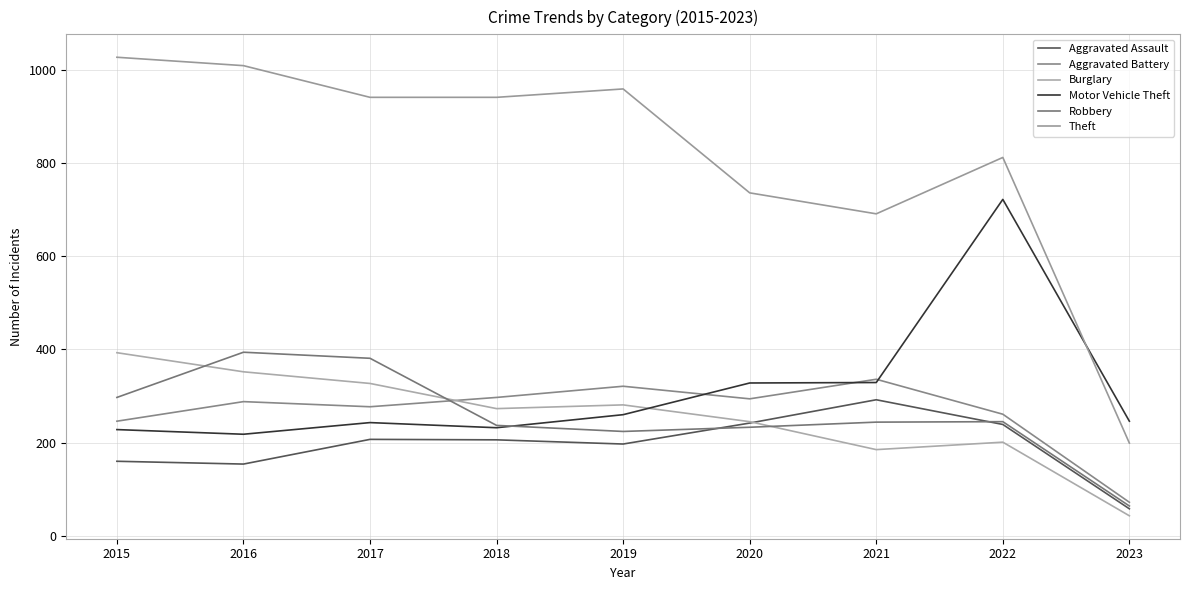

List the labels in order of Burglary value, largest first.

2015, 2016, 2017, 2019, 2018, 2020, 2022, 2021, 2023